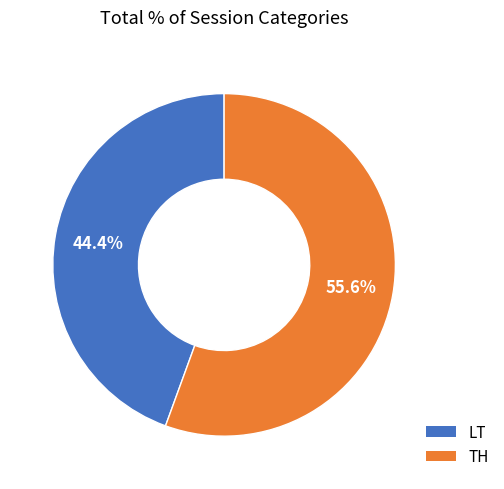

Which slice represents more than half of the pie?

TH